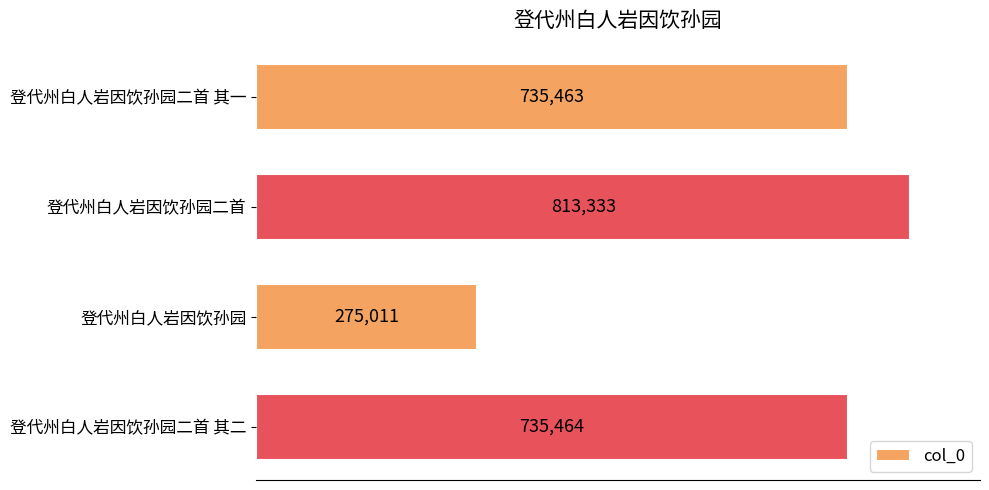

What value does the data have at 登代州白人岩因饮孙园二首 其一?

735463